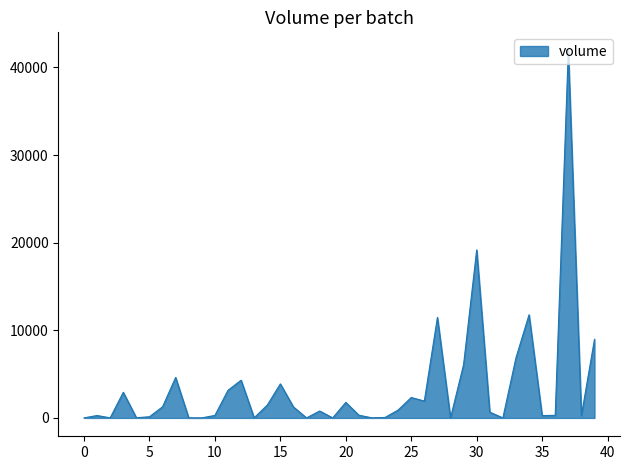

What is the sum of all values?

139466.0